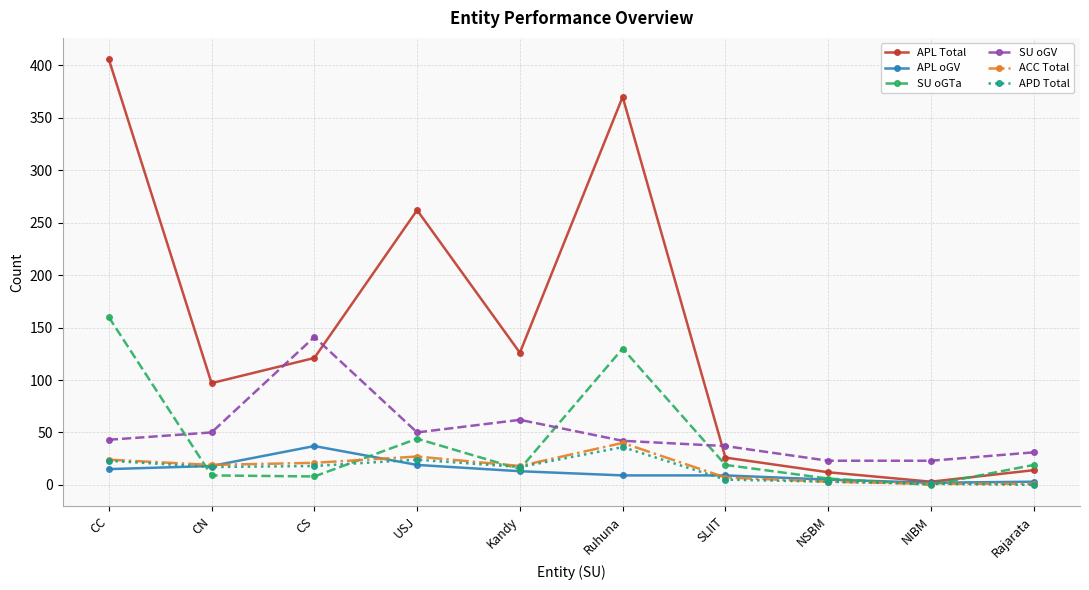

What is the sum of all APD Total values?

144